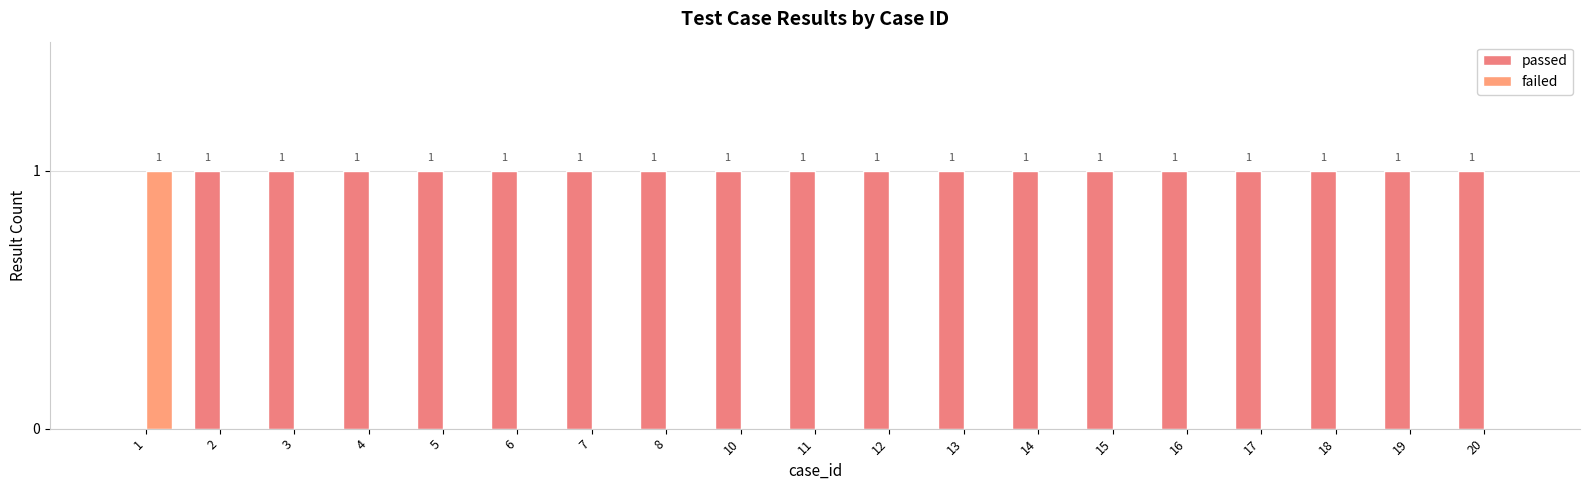

Which series has the largest range (max minus min)?

passed